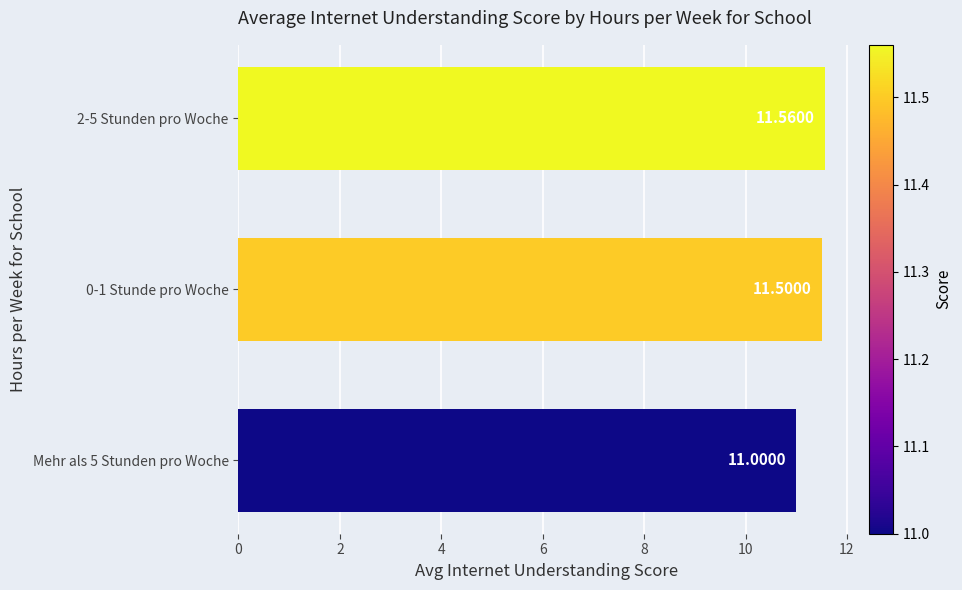

At which category does the chart reach its peak across all series?

2-5 Stunden pro Woche